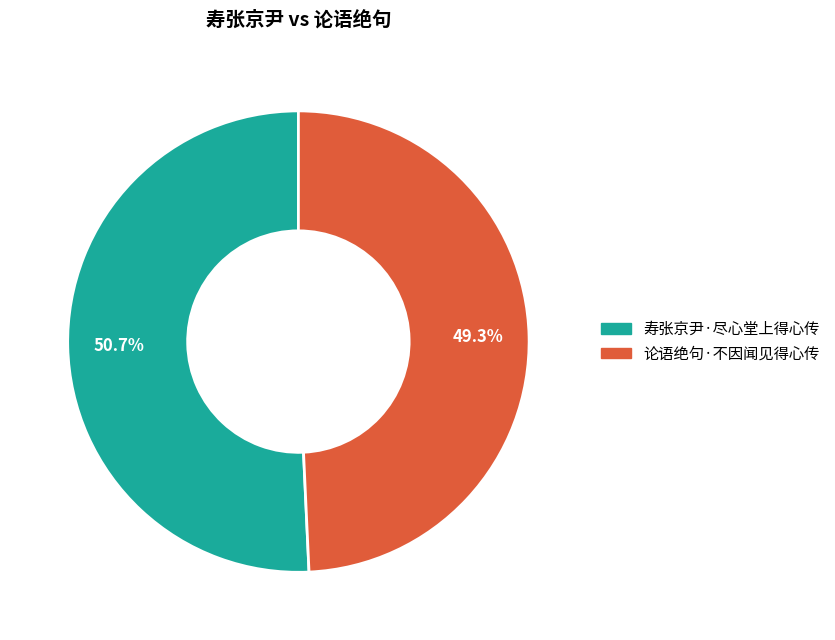

How many slices are in this pie chart?

2